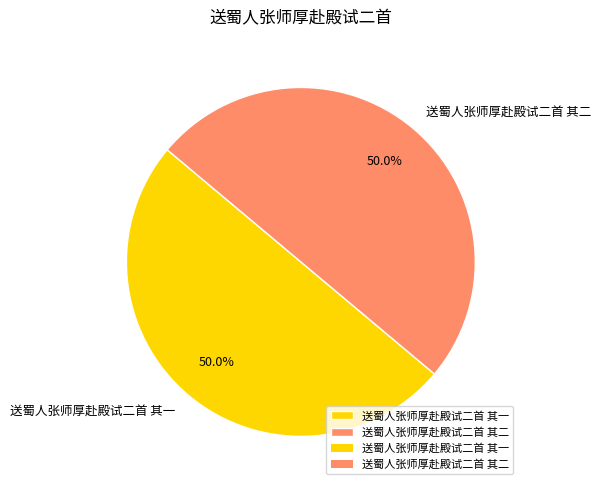

To the nearest percent, what percentage of the pie is 送蜀人张师厚赴殿试二首 其二?

50%